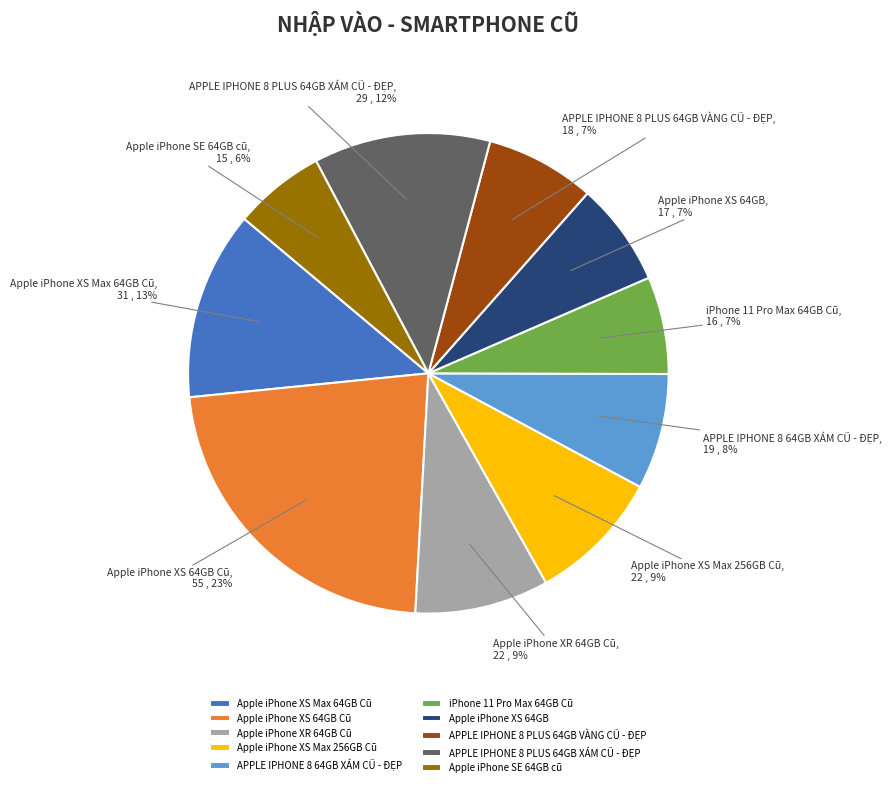

Which category has the biggest portion of the pie?

Apple iPhone XS 64GB Cũ